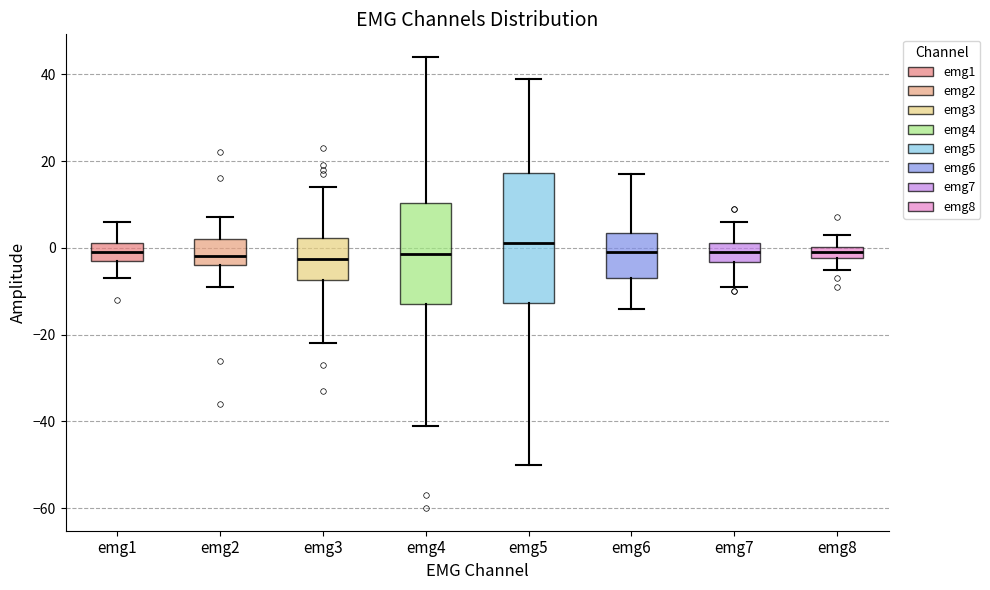

Where does the median line of the box for emg3 sit on the y-axis? The values are not printed on the chart, so give them approximately, as read against the axis.

-2